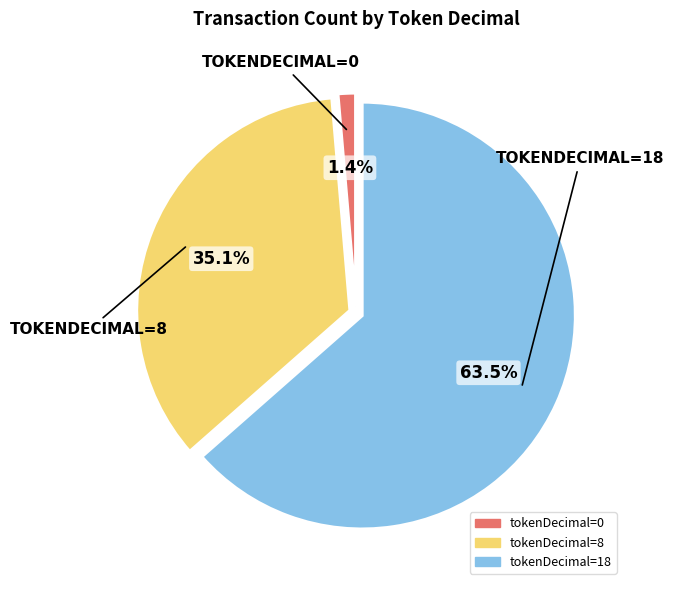

Combined, do tokenDecimal=0 and tokenDecimal=8 account for over 50%?

No